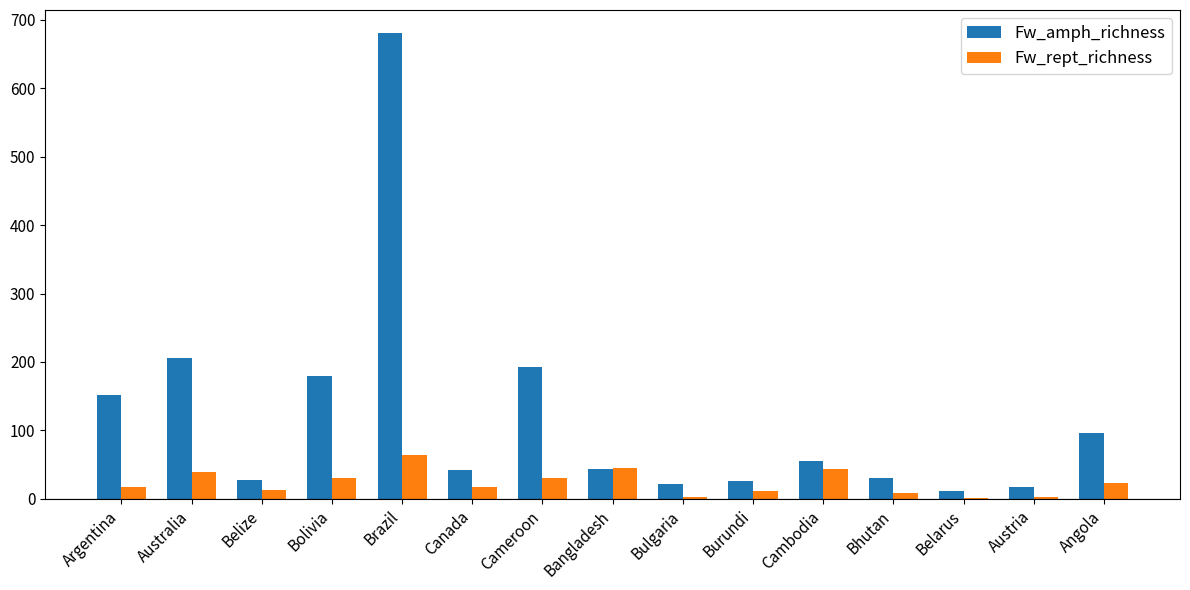

What is the sum of all Fw_amph_richness values?

1785